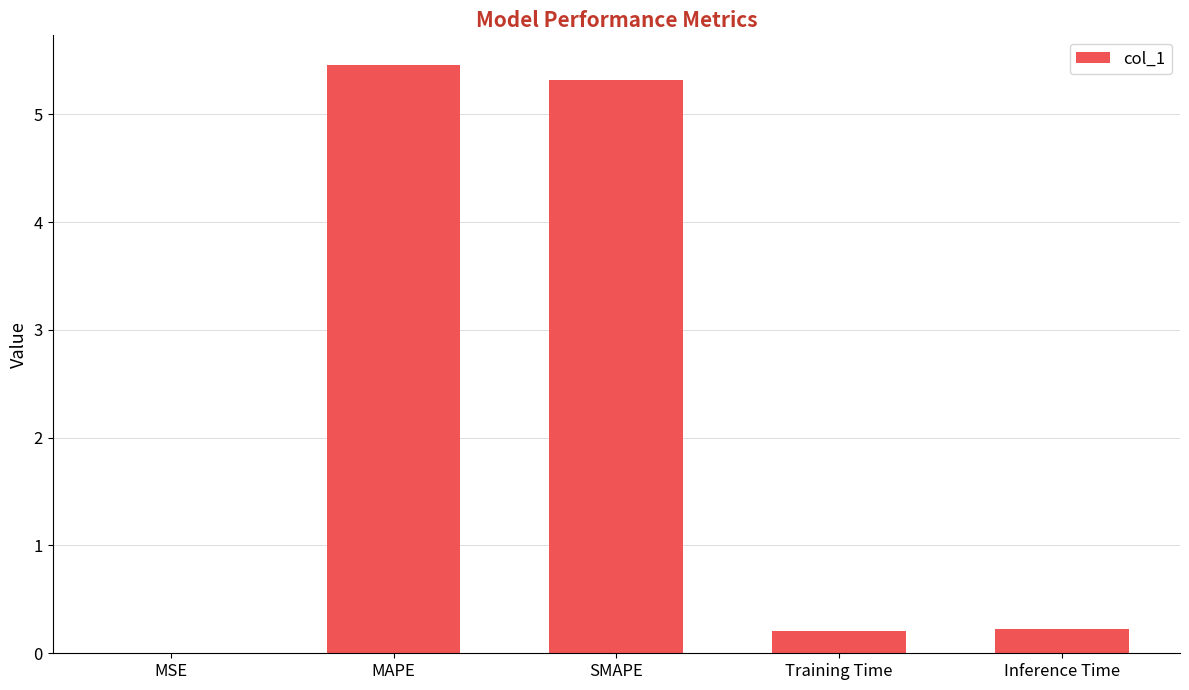

Are the bars horizontal?

No